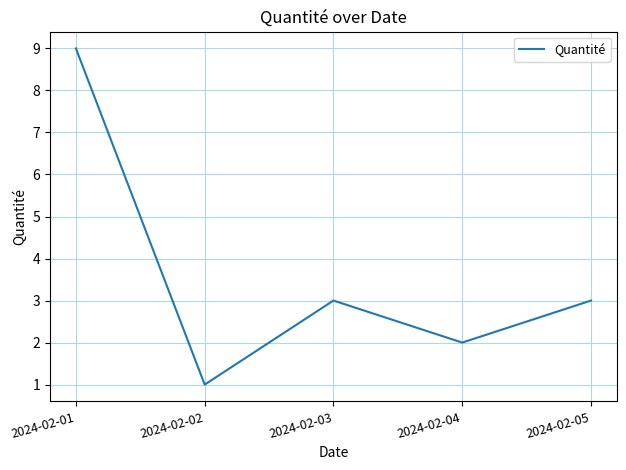

The chart shows a value of 0 at 2024-02-02. True or false?

False